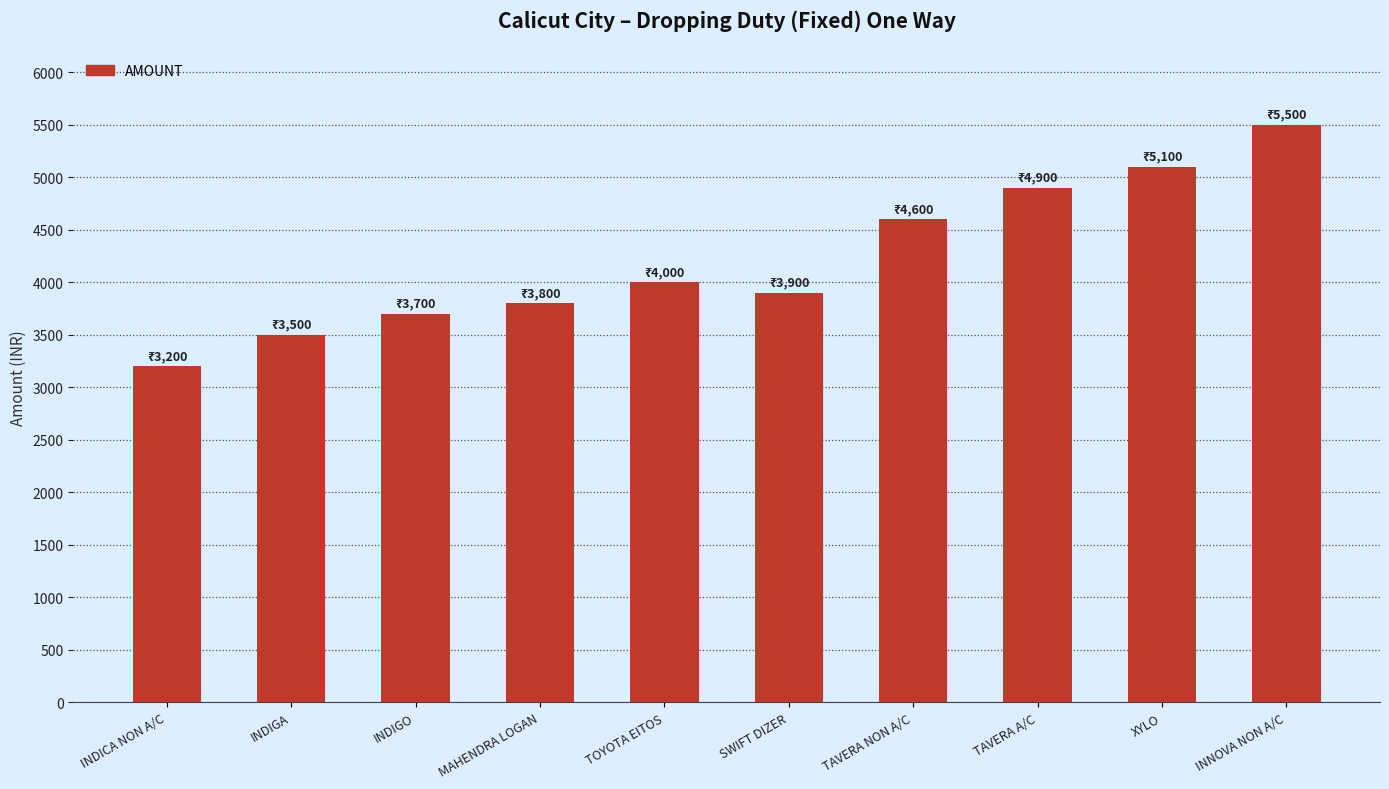

Are the bars grouped side by side (vs. stacked)?

No